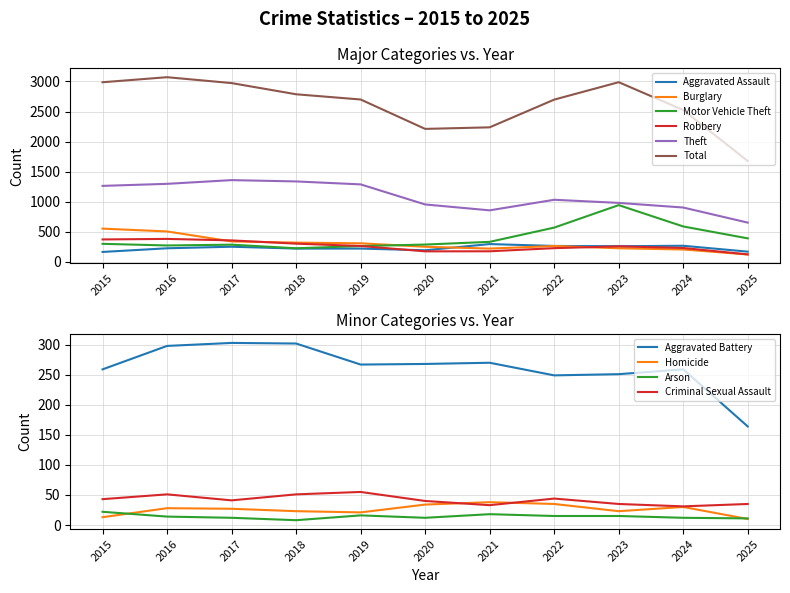

Which category has the lowest value in the Aggravated Assault series?

2015